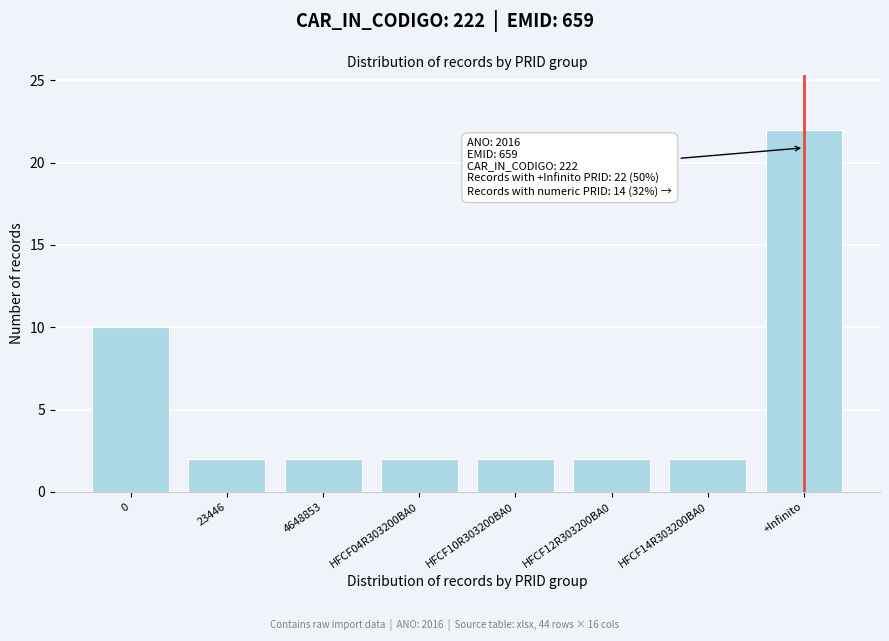

Reading left to right, list all the values displayed in this chart.

10	2	2	2	2	2	2	22